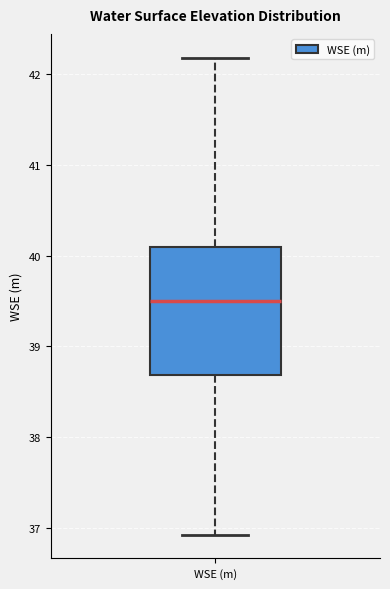

Transcribe this box plot: give where the median line is, the range the box spans, and where the two whiskers end, as read against the y-axis. The values are not printed on the chart, so give them approximately, as read against the axis.

median 39.5, box 38.7 to 40.1, whiskers 36.9 to 42.2